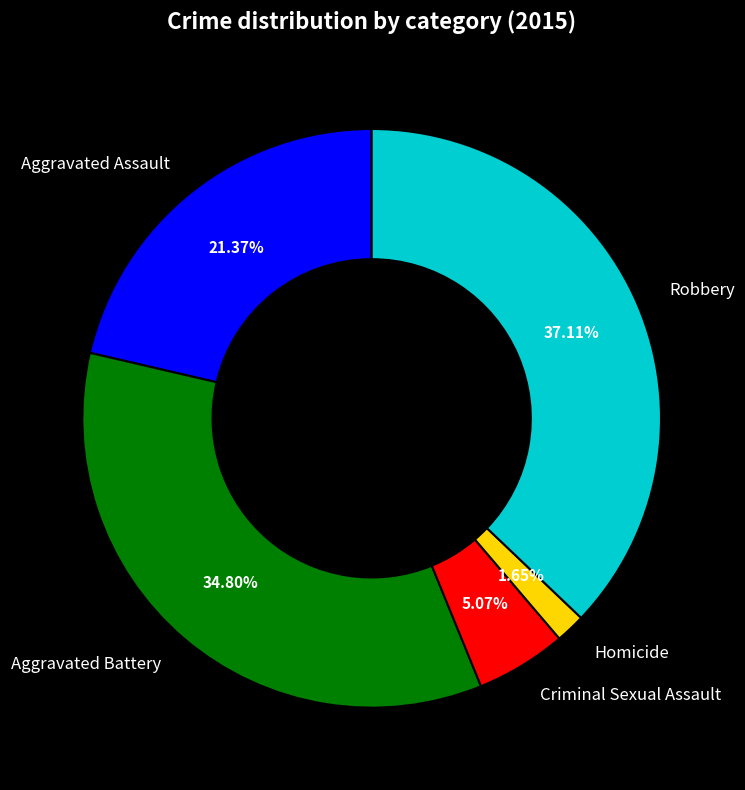

To the nearest percent, what portion does Aggravated Assault represent?

21%